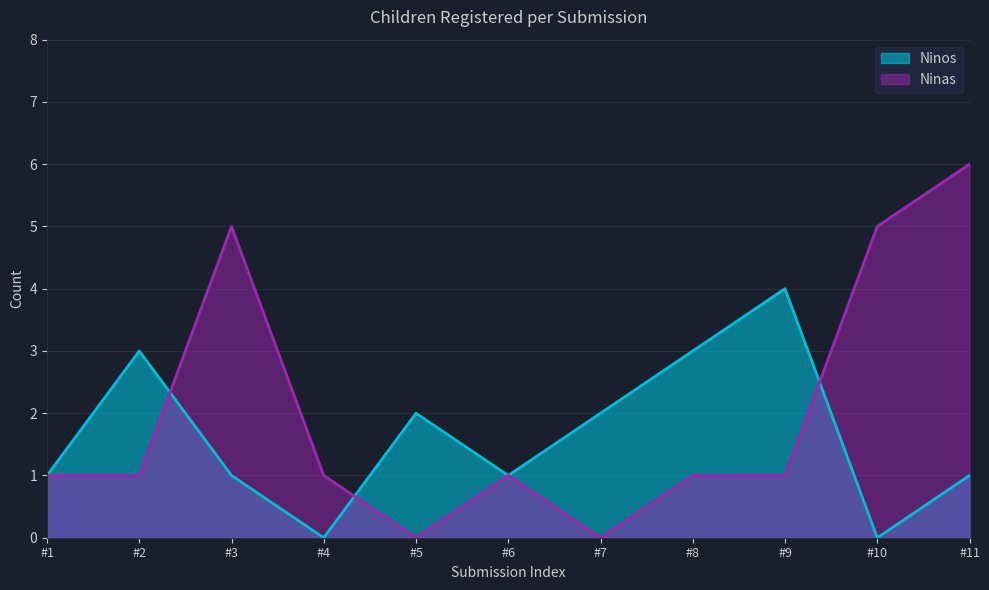

At which category is the sum across all series the highest?

#11